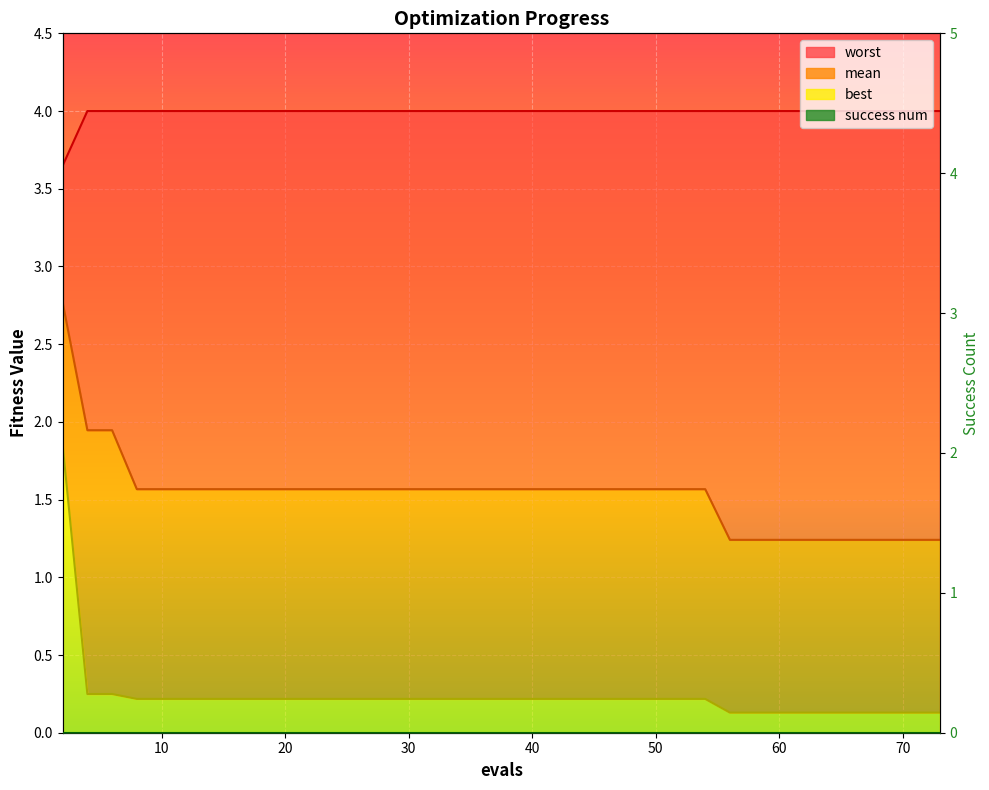

Between 2 and 67, which is larger?

2